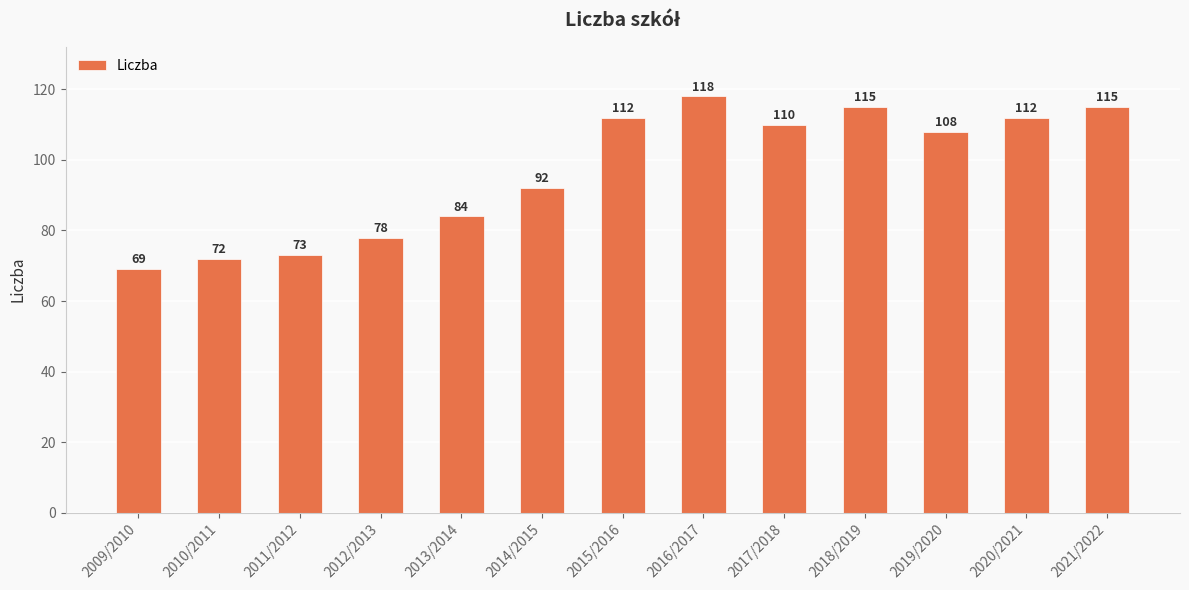

What is the maximum value shown in the chart?

118